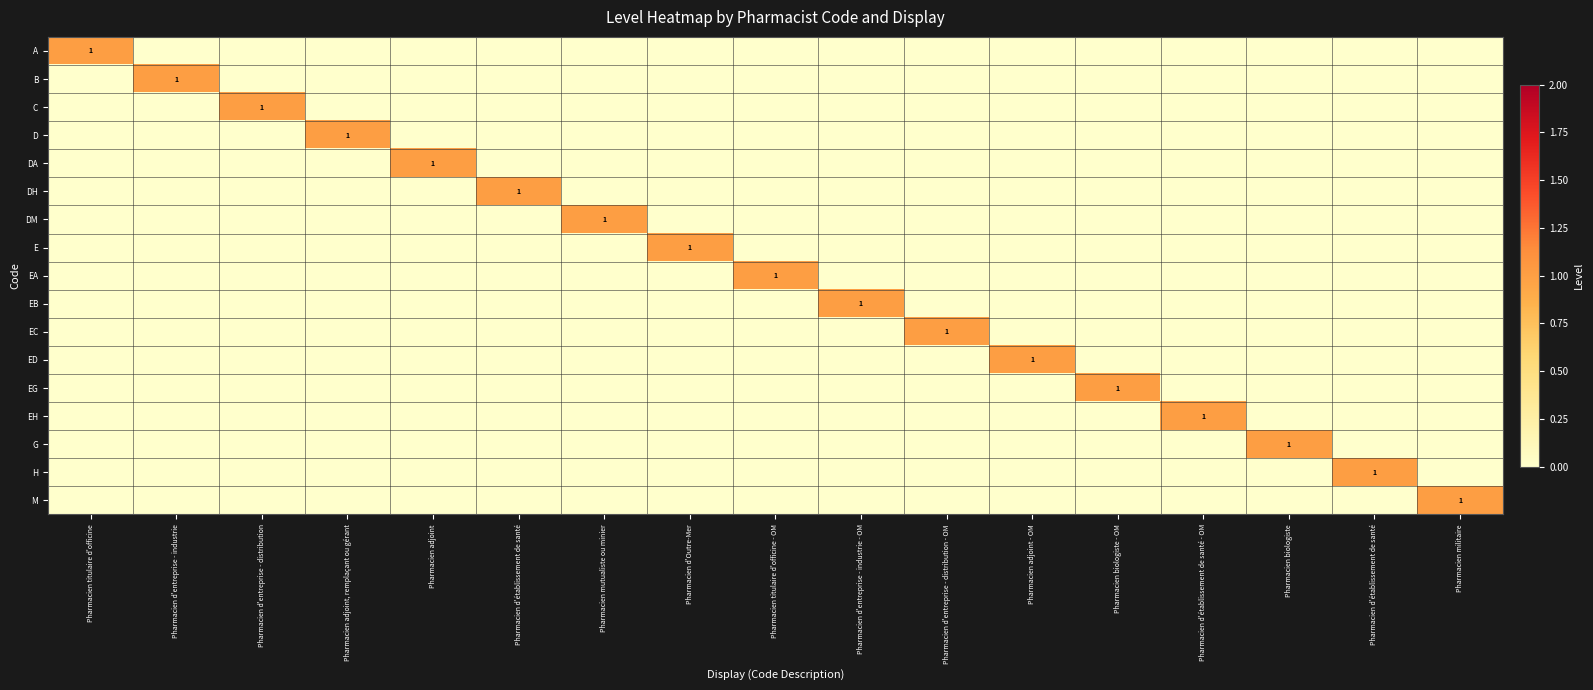

Which series has the largest range (max minus min)?

A